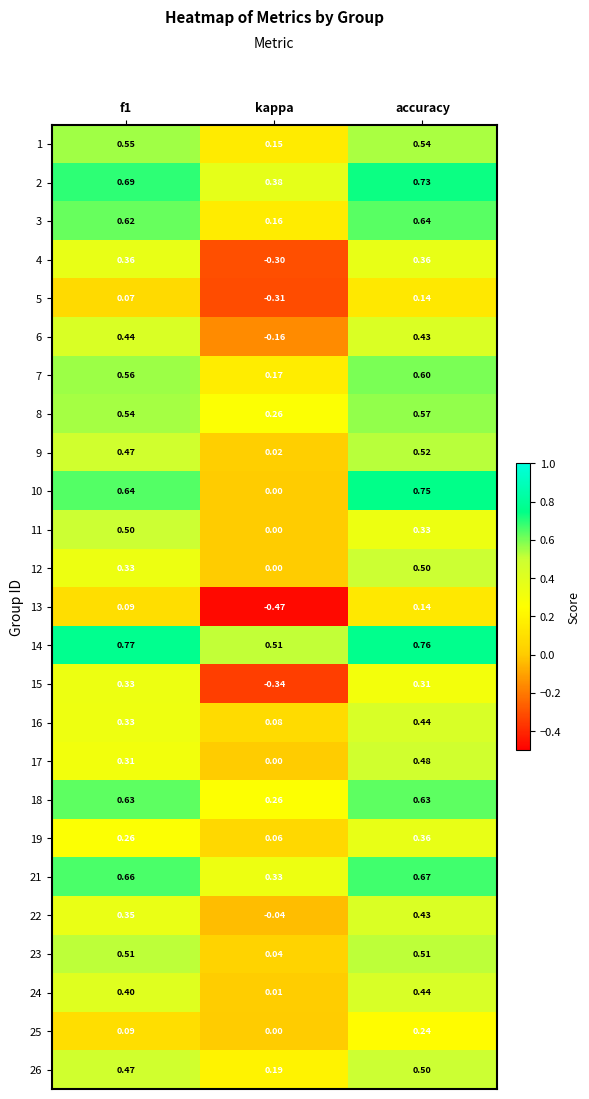

At which label is 15 closest to 0?

accuracy